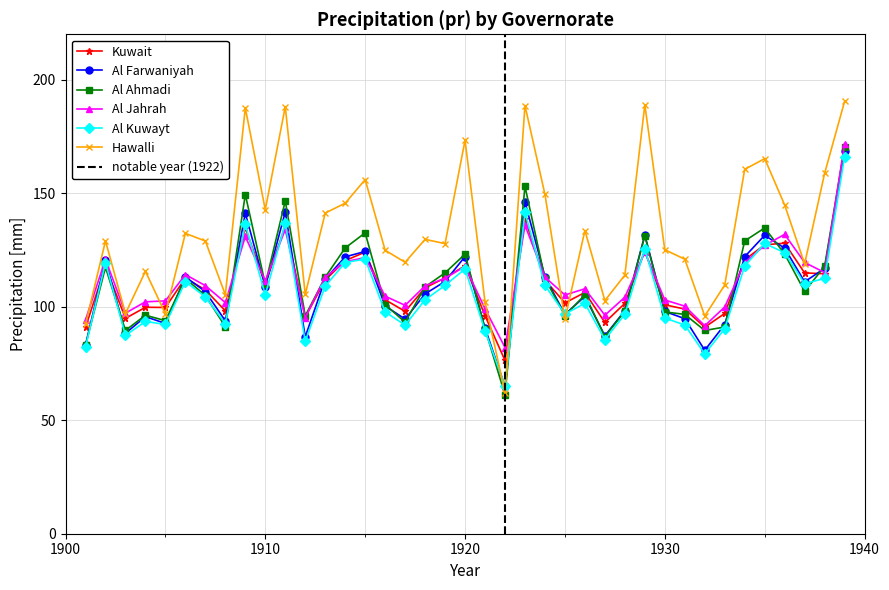

At which category does Kuwait reach its first local peak?

1902